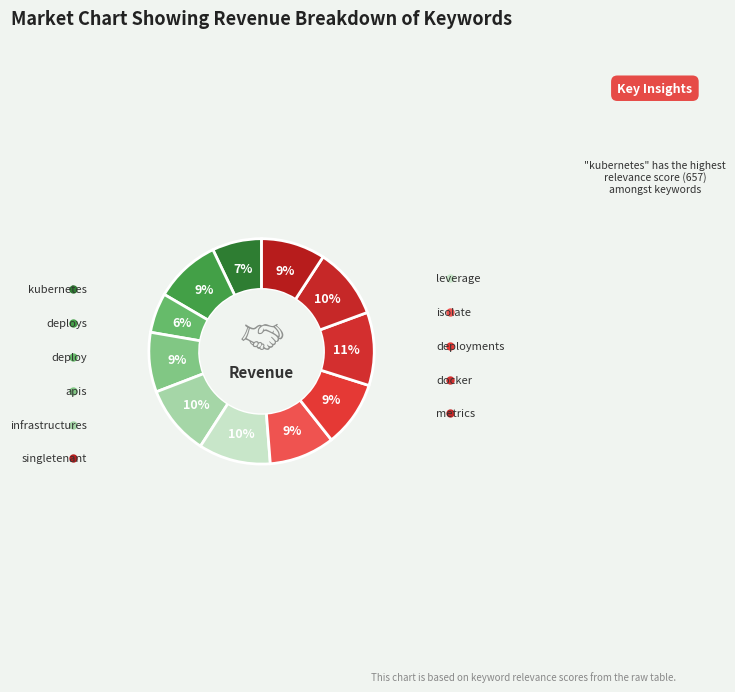

To the nearest percent, what is the difference between the metrics and deploys slice percentages?

1%